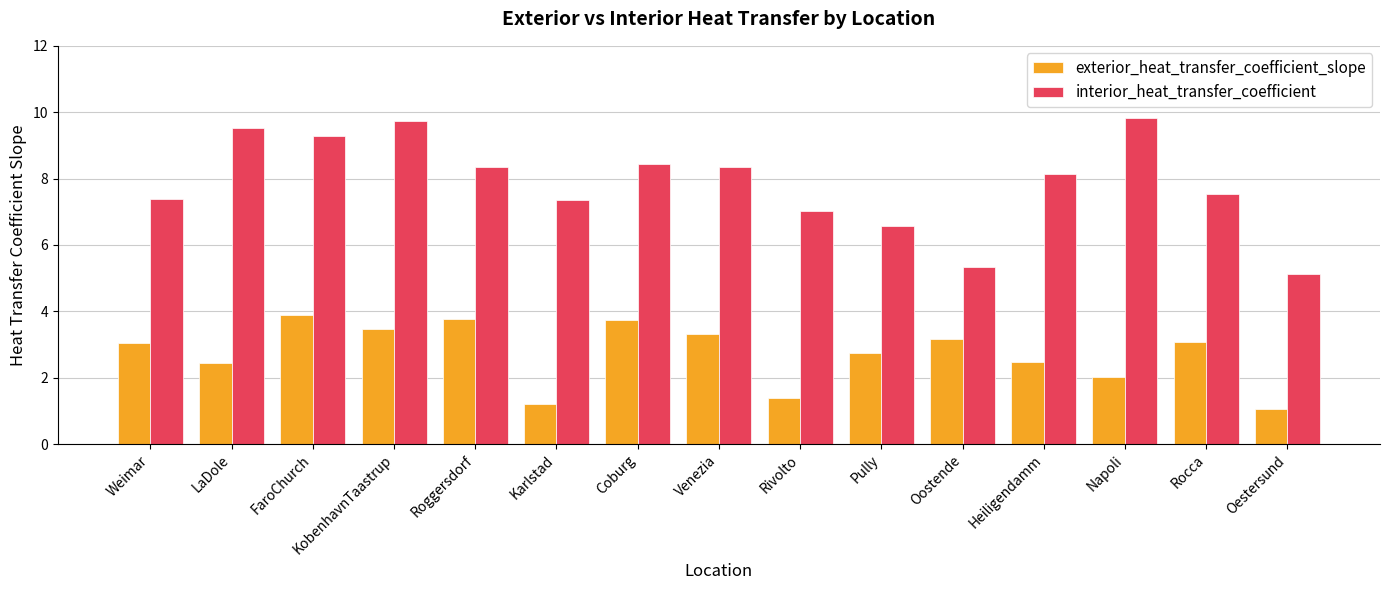

Where does the interior_heat_transfer_coefficient series first go above 8?

LaDole